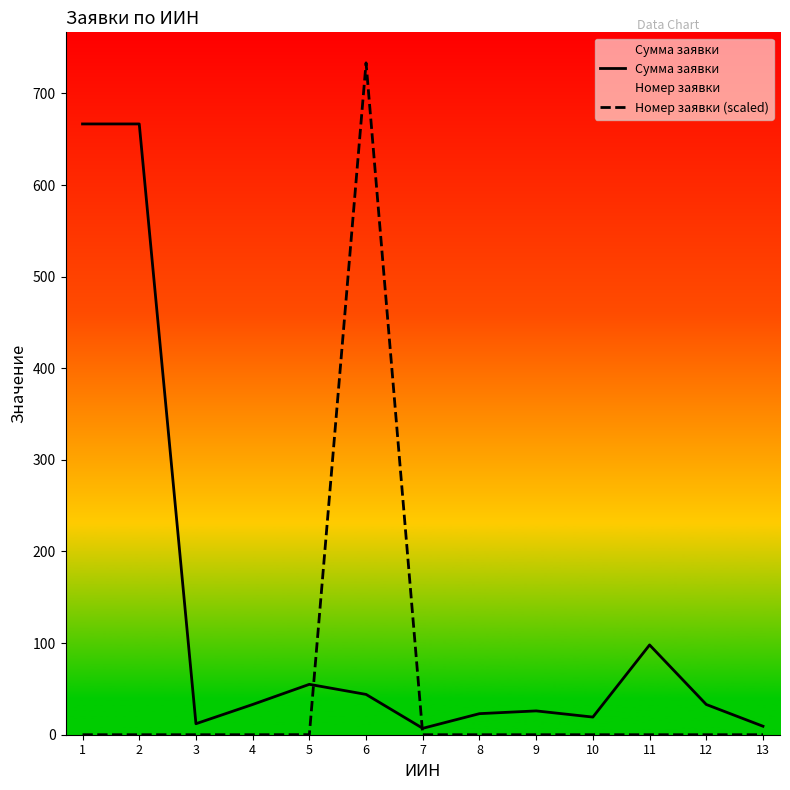

What are all the series names shown in the legend?

Сумма заявки, Номер заявки (scaled)